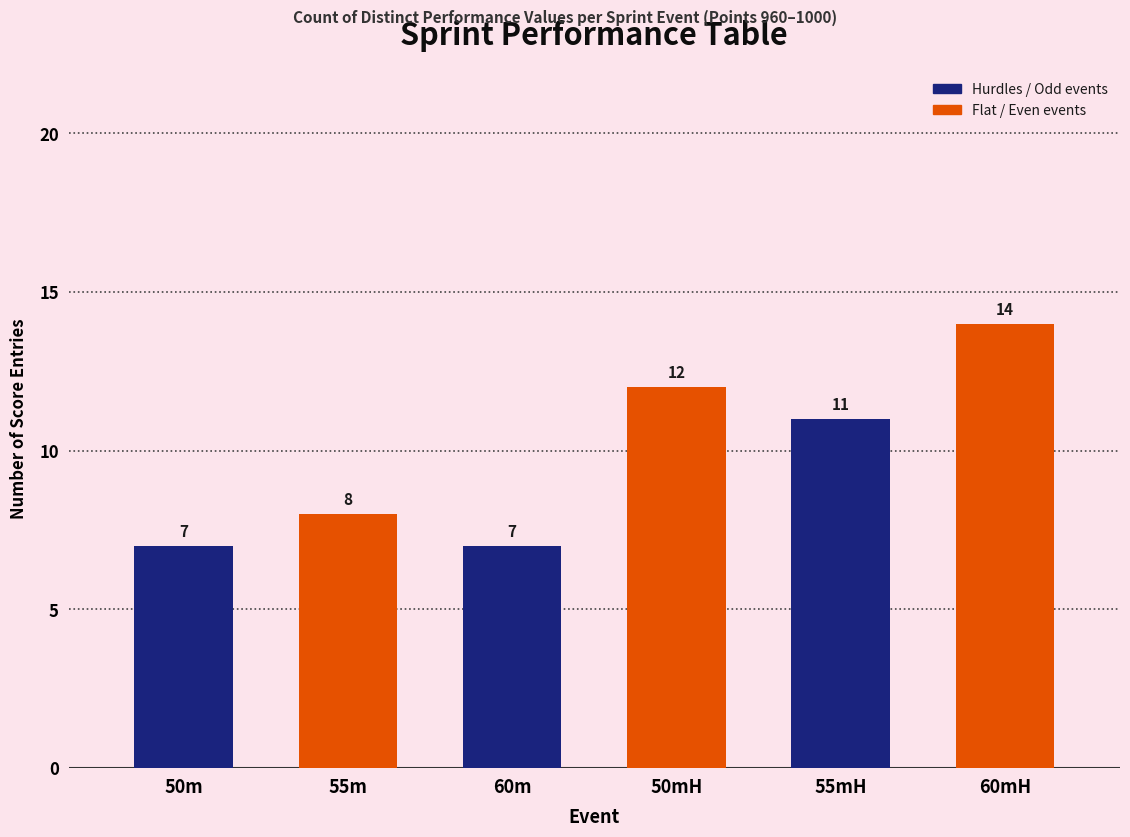

What is the change in value from 50mH to 60mH?

+2